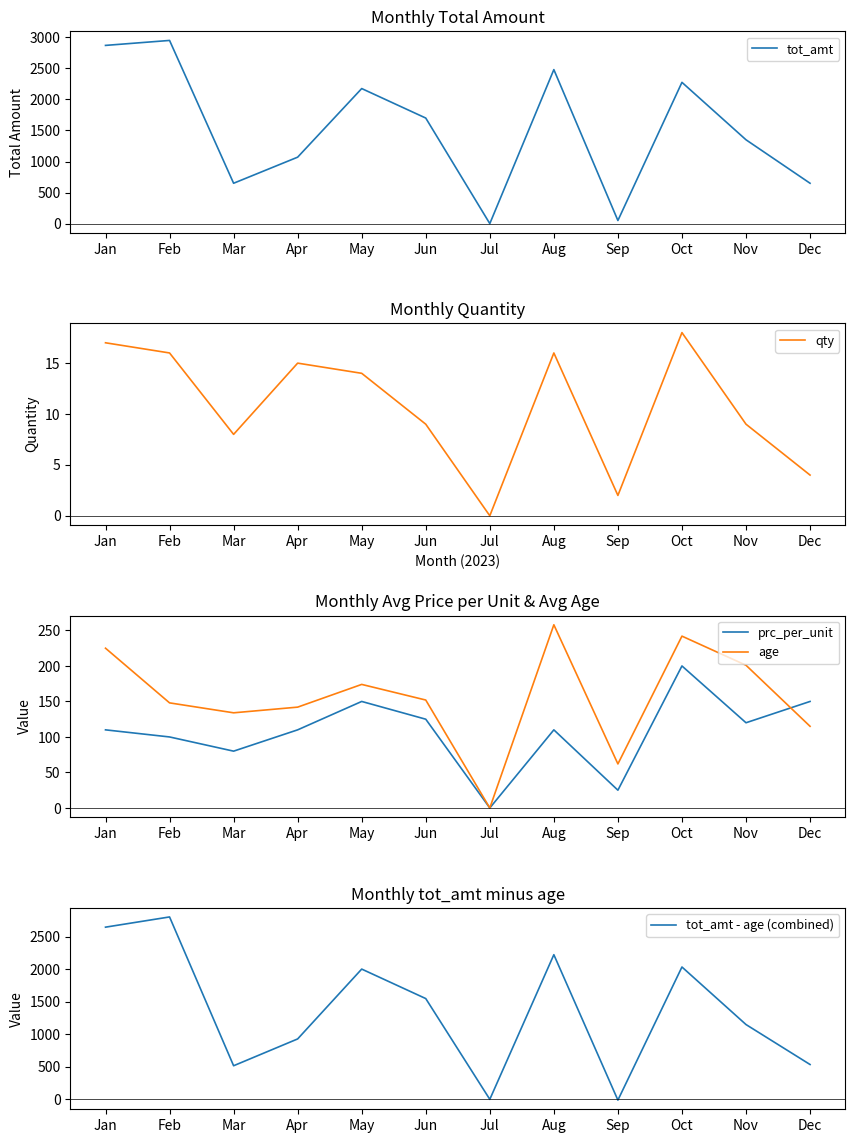

What is the value of the age point at the 4th from the left?

142